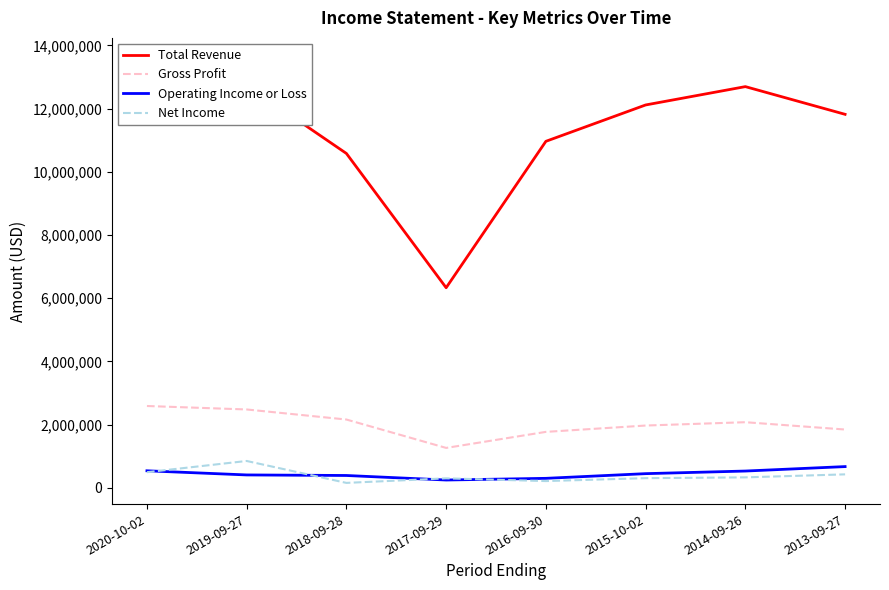

Does the chart display data point markers on the line(s)?

No